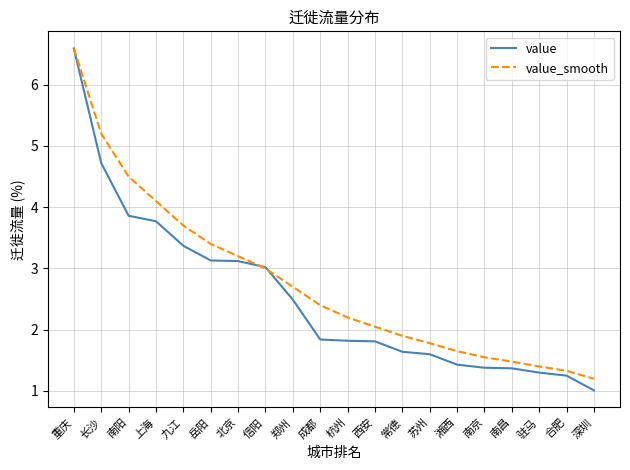

The value series shows 3.4 at 九江. True or false?

True